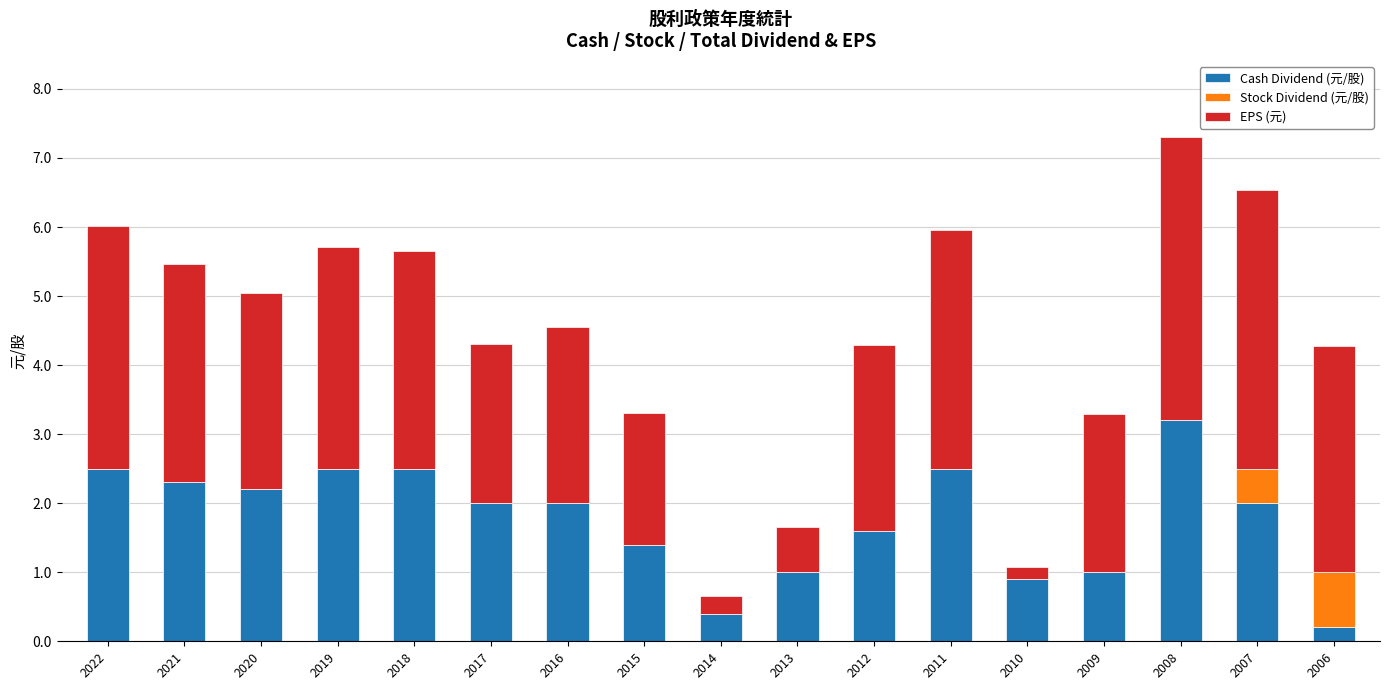

What is the sum of all Cash Dividend (元/股) values?

30.2